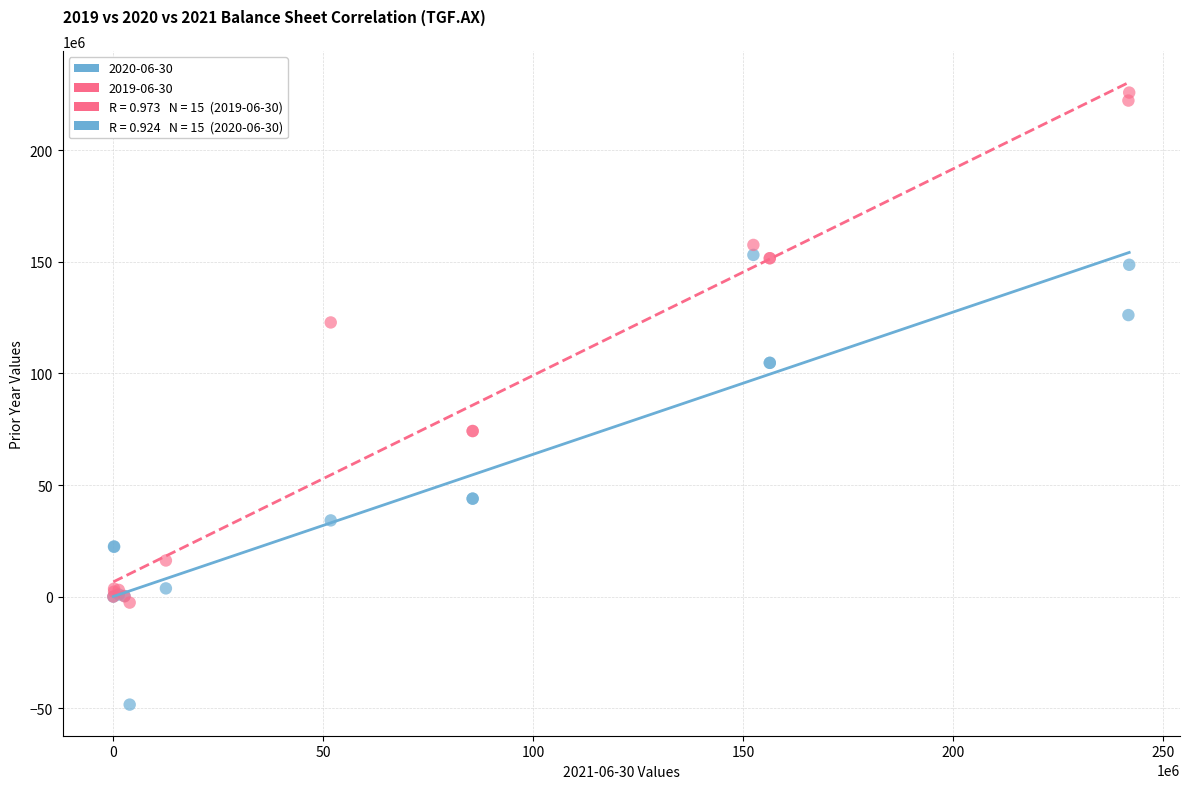

Which series reaches the minimum Y coordinate?

2020-06-30